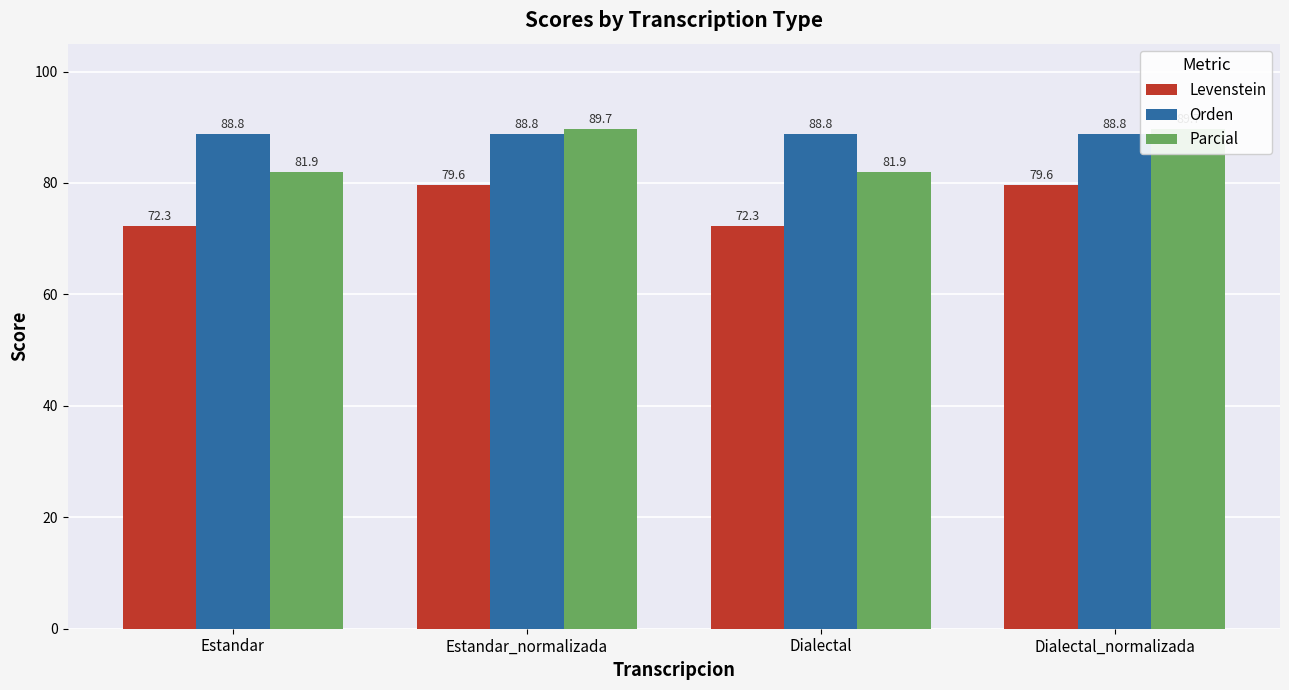

List the series in order of their peak value, lowest first.

Levenstein, Orden, Parcial